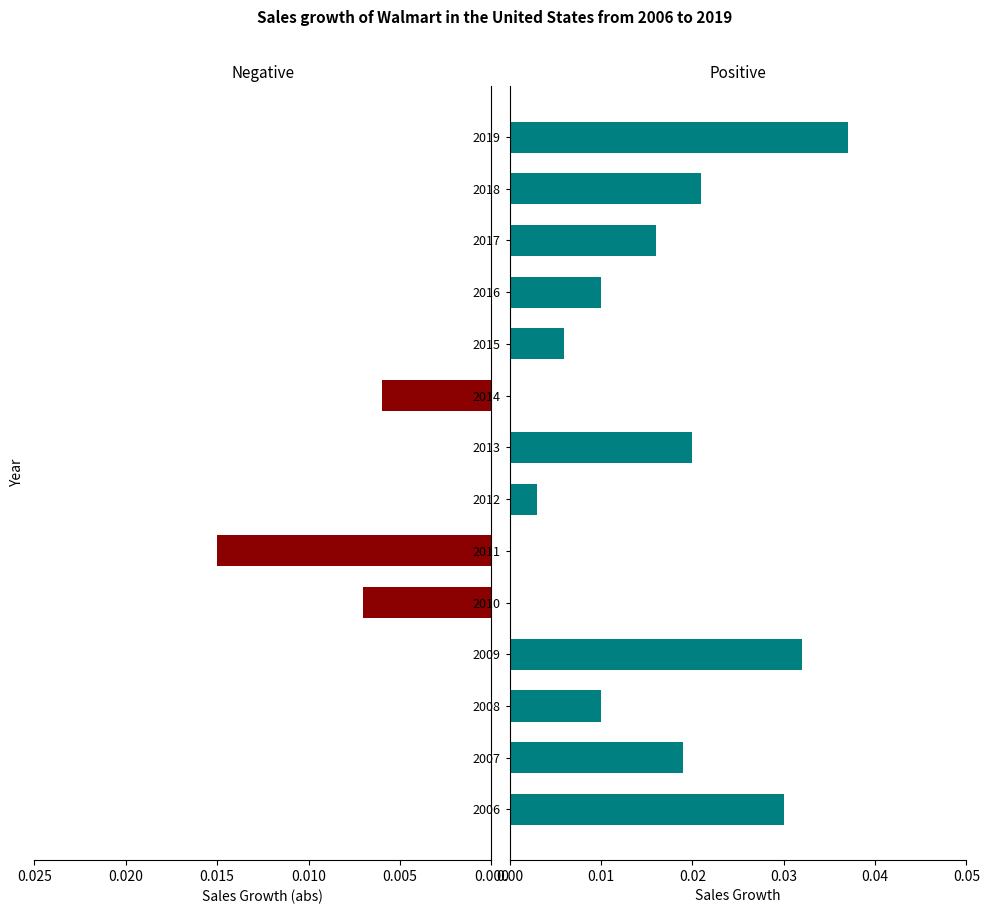

Which series has the largest range (max minus min)?

positive growth